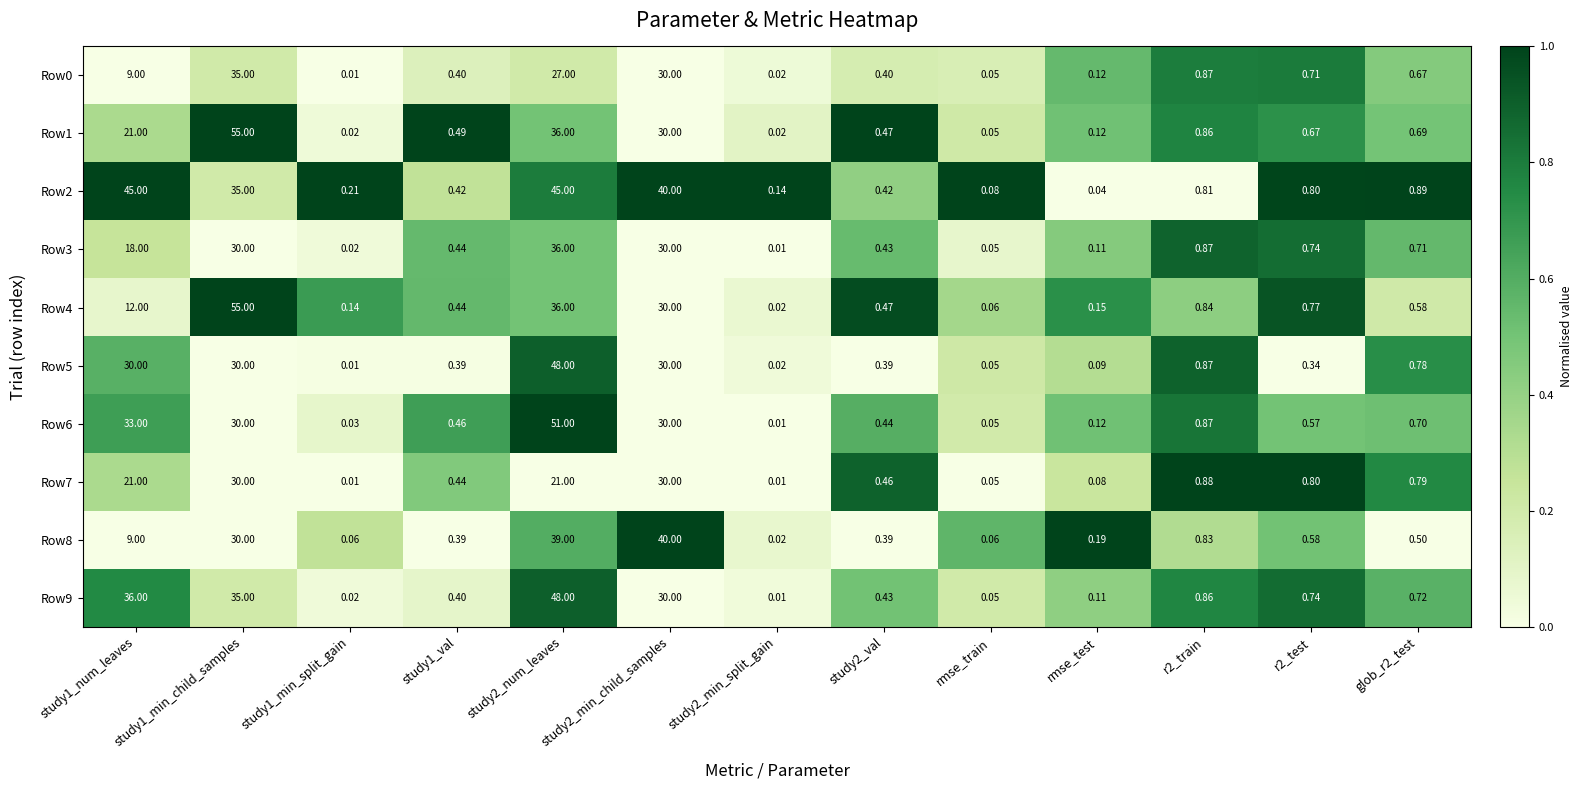

Is the value of Row5 at study1_min_child_samples greater than the value of Row2 at study2_min_split_gain?

Yes